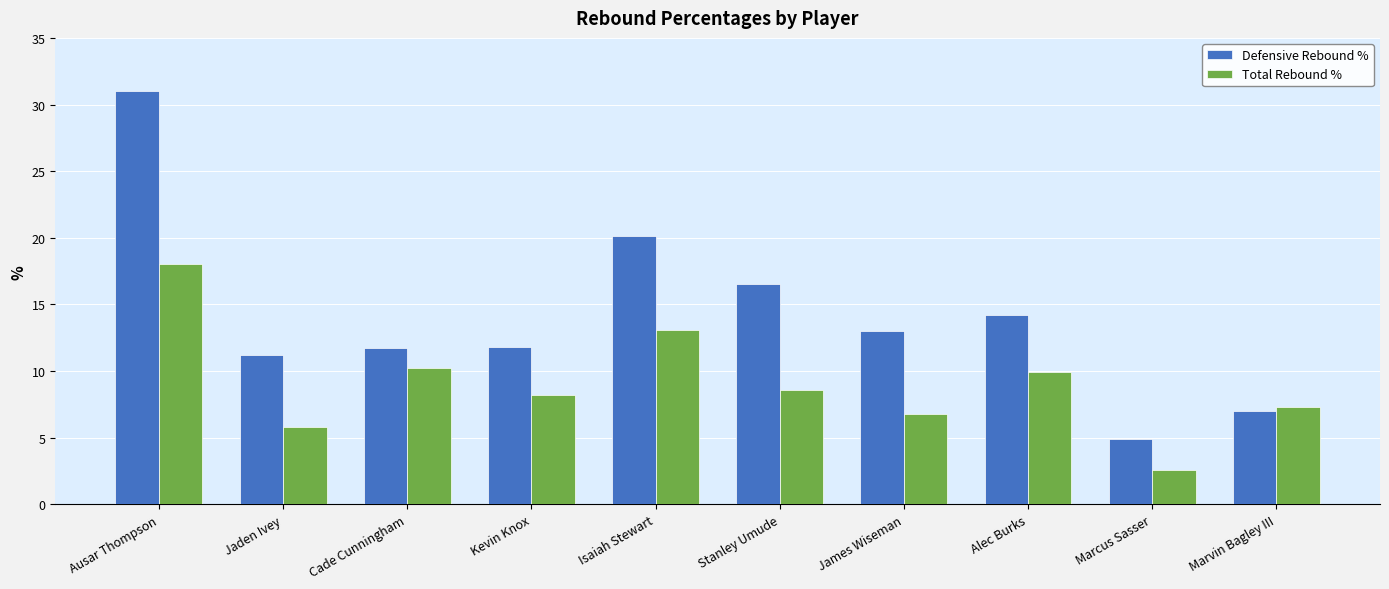

What is the value of the Total Rebound % bar at the 7th from the left?

6.8